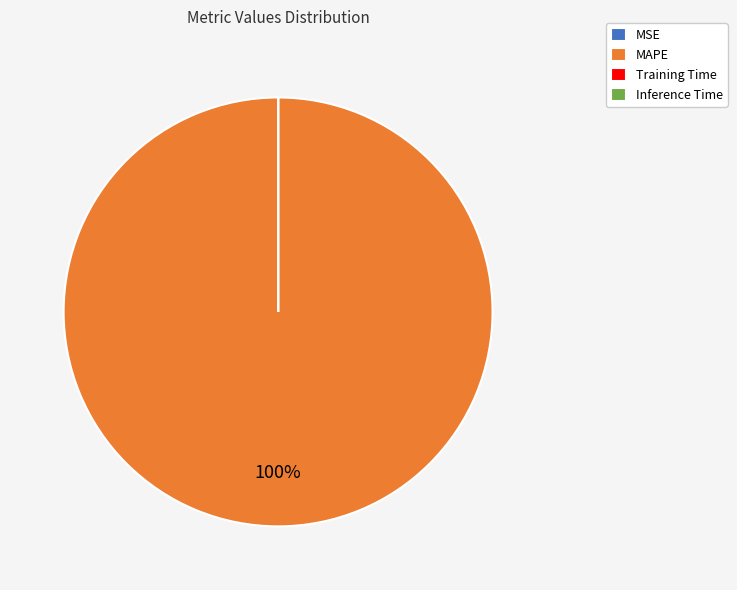

To the nearest percent, what is the difference between the largest and smallest slice percentages?

100%